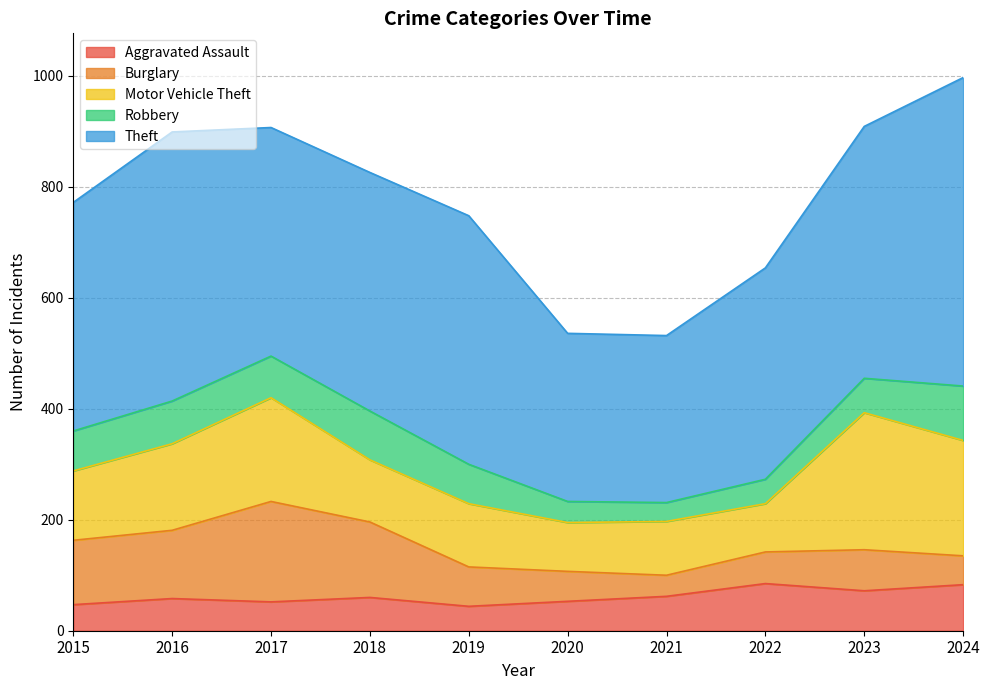

Reading left to right, transcribe all the data shown in this chart.

Aggravated Assault: 2015=47	2016=58	2017=52	2018=60	2019=44	2020=53	2021=62	2022=85	2023=72	2024=83
Burglary: 2015=116	2016=123	2017=181	2018=136	2019=71	2020=54	2021=38	2022=57	2023=74	2024=52
Motor Vehicle Theft: 2015=125	2016=156	2017=187	2018=112	2019=114	2020=88	2021=97	2022=87	2023=247	2024=208
Robbery: 2015=72	2016=77	2017=75	2018=88	2019=71	2020=38	2021=34	2022=44	2023=62	2024=98
Theft: 2015=412	2016=485	2017=412	2018=430	2019=448	2020=303	2021=301	2022=381	2023=454	2024=556